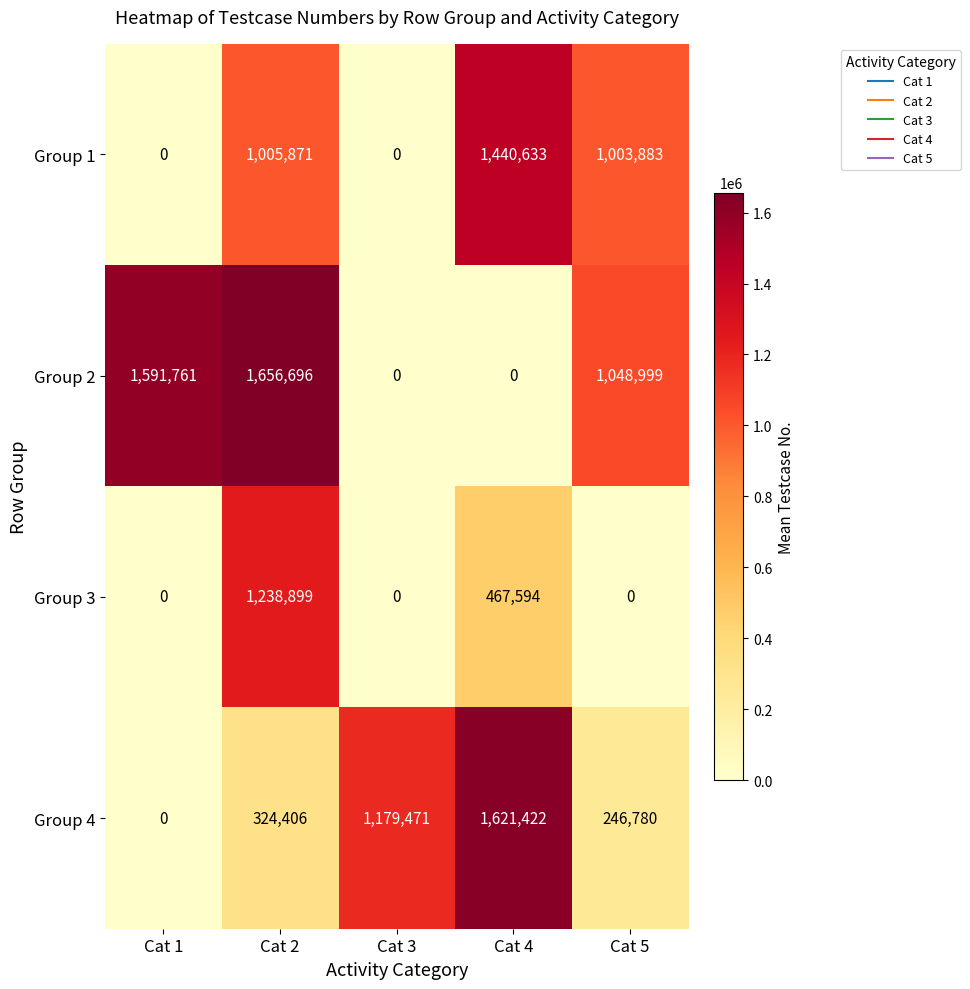

At how many categories does at least one series exceed 720496?

5